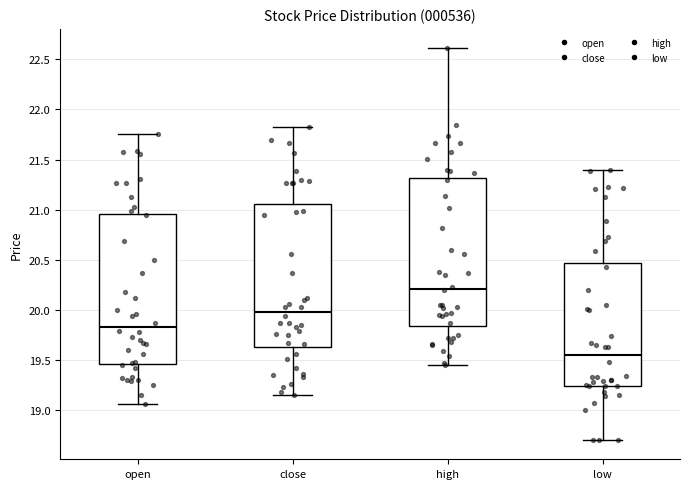

Where is the upper edge of the box for close on the y-axis? The values are not printed on the chart, so give them approximately, as read against the axis.

21.05